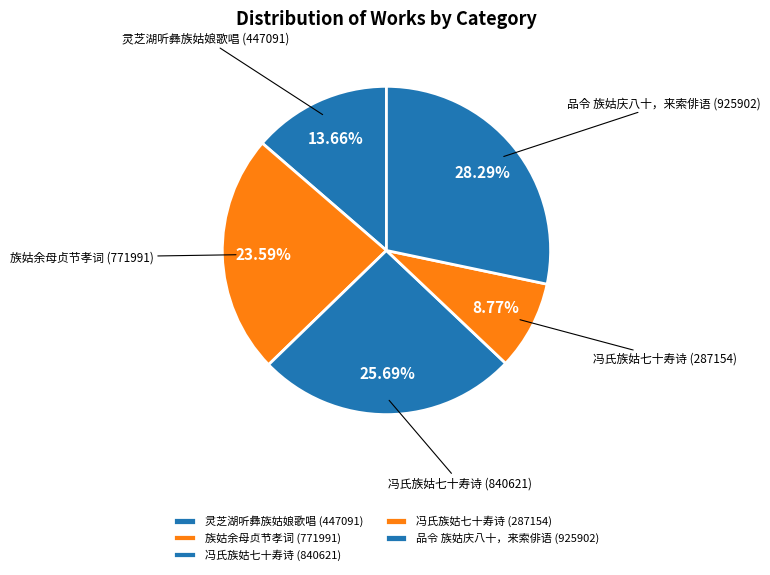

Count the number of slices in the pie.

5